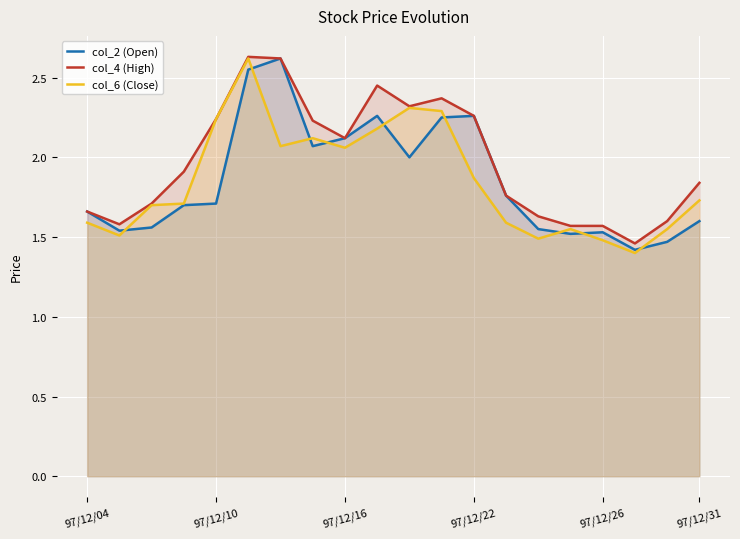

At which category does the chart reach its minimum across all series?

17